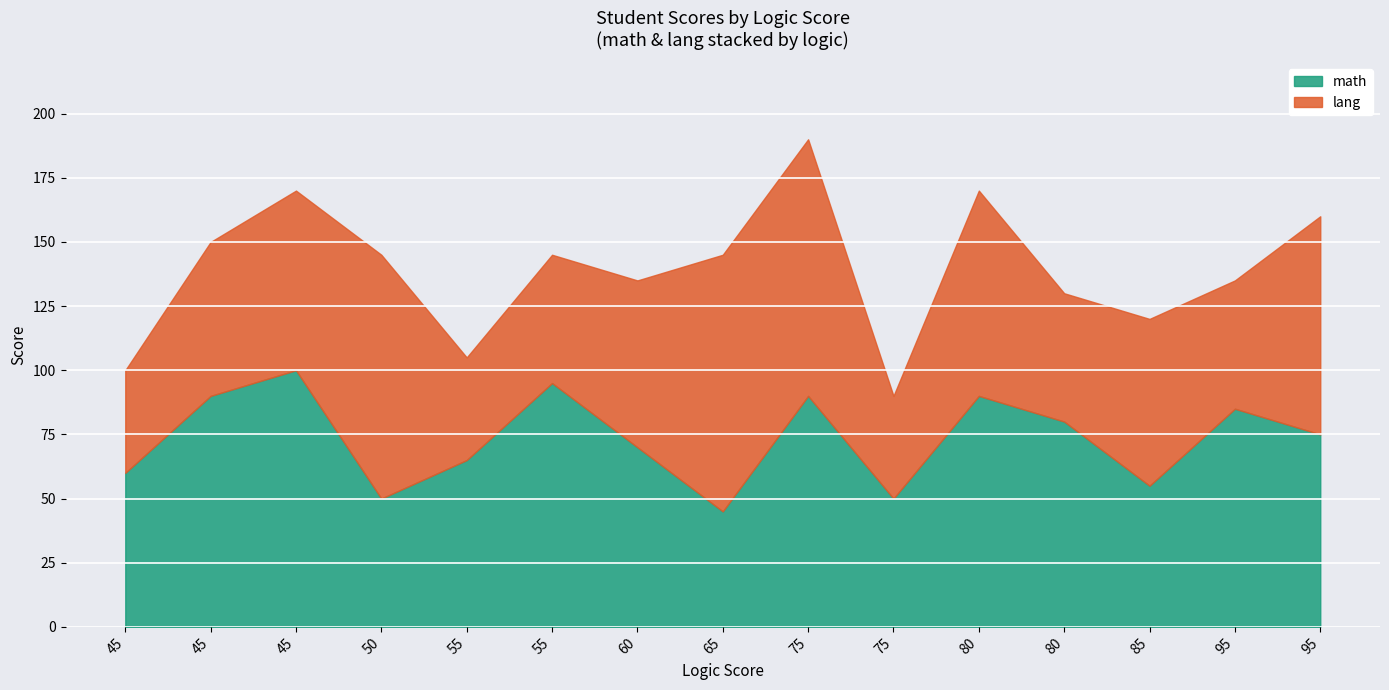

At which label does lang reach its minimum?

45